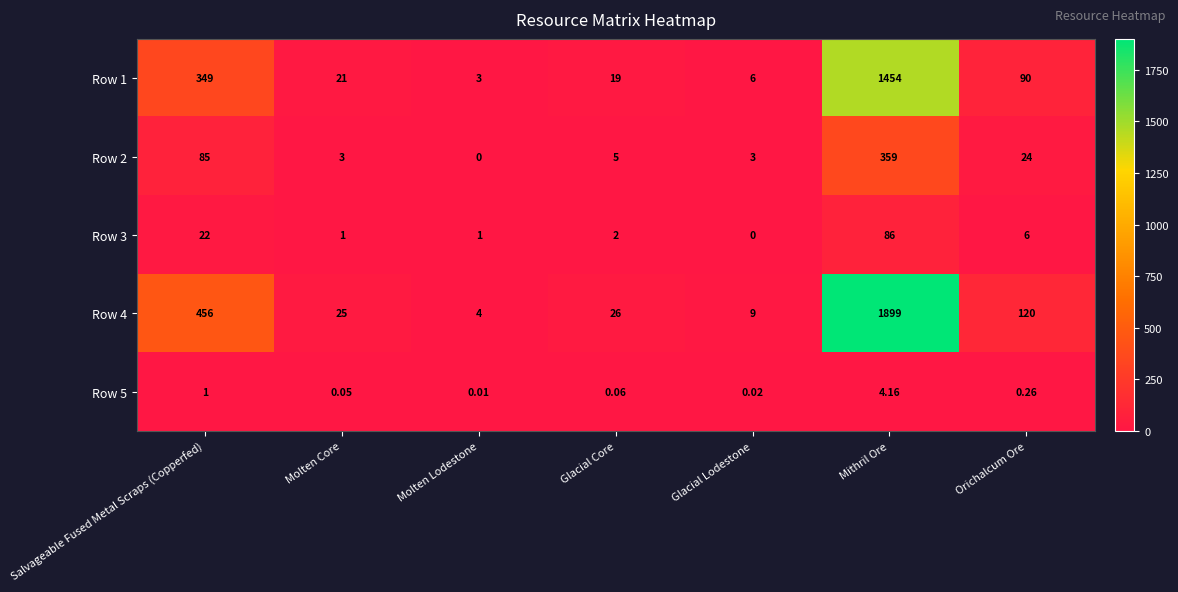

Which series has the largest total across all categories?

Row 4